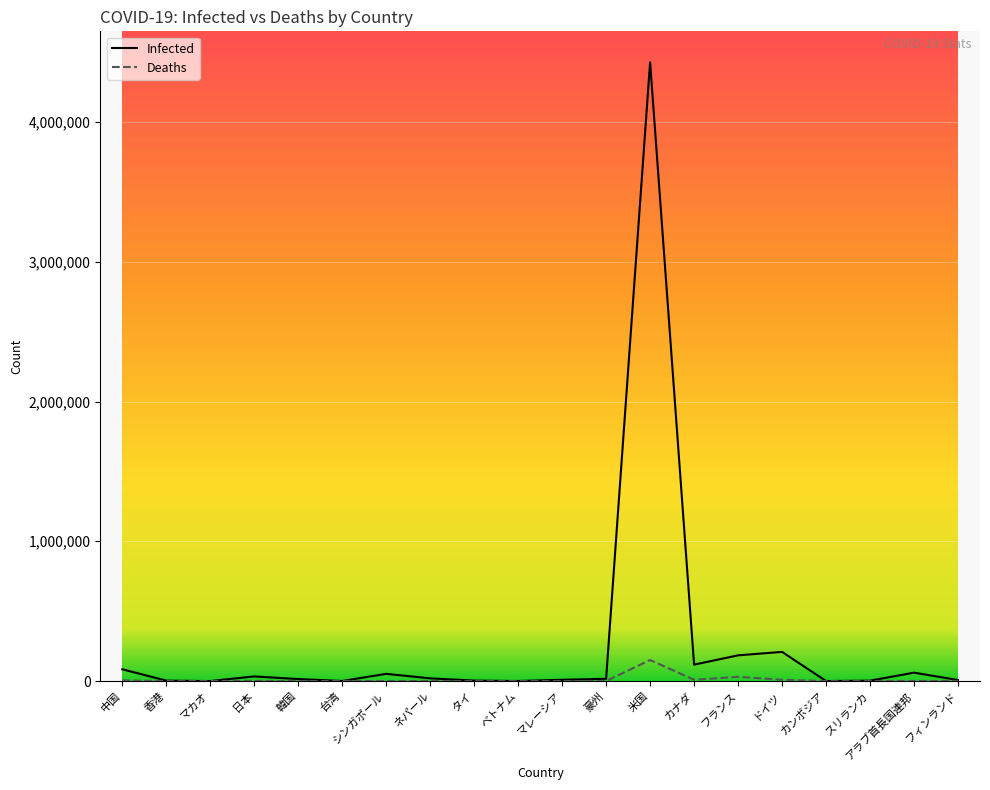

How many lines are shown in the chart?

2